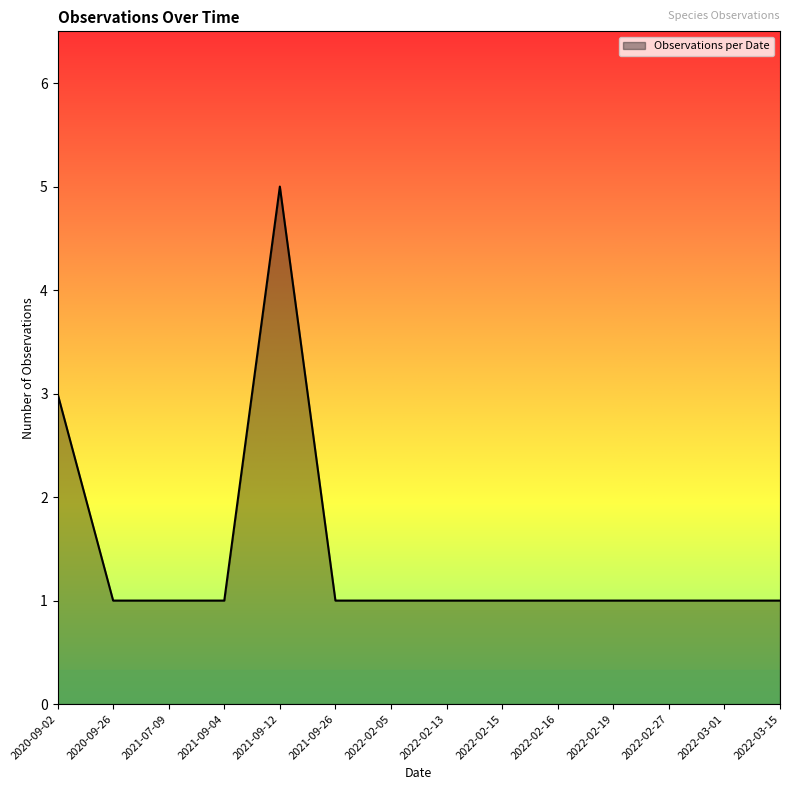

What position from the left is 2021-09-12?

5